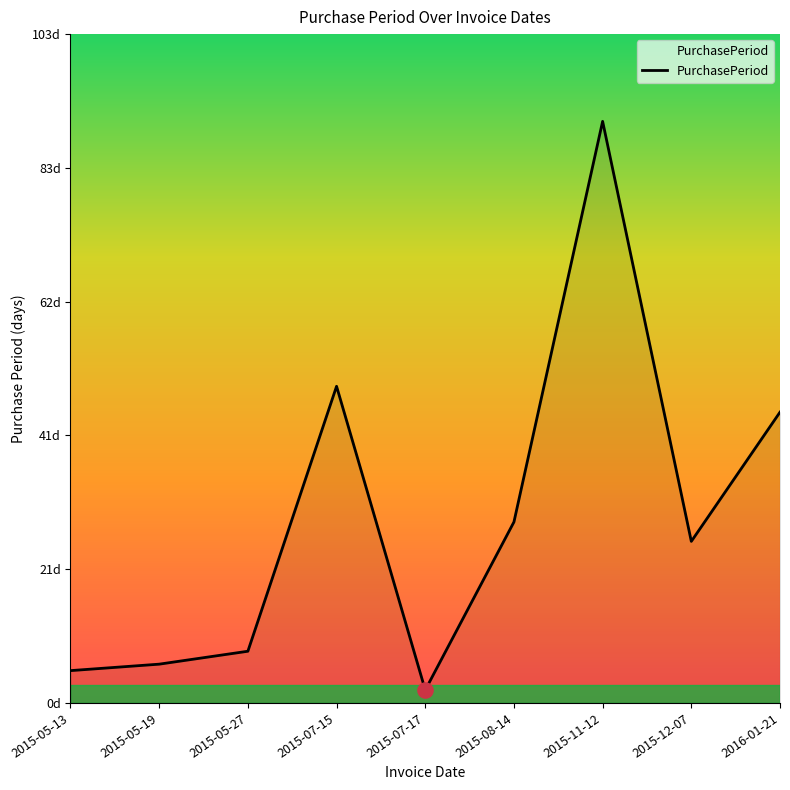

Between 2015-08-14 and 2015-07-15, which is larger?

2015-07-15